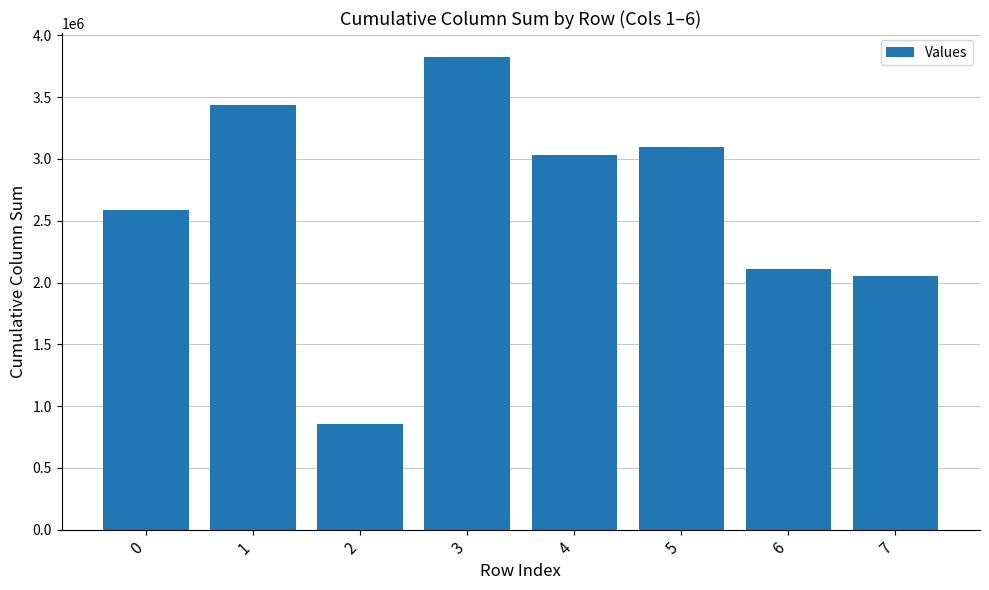

How many values are below 3031170?

4